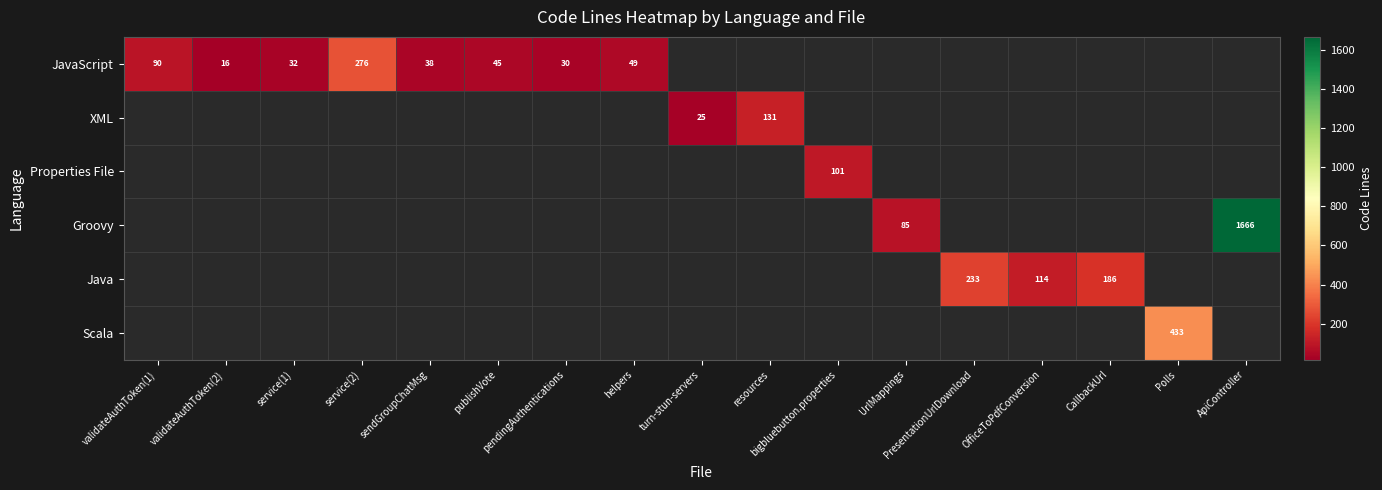

The value of Groovy at ApiController is 2778. True or false?

False